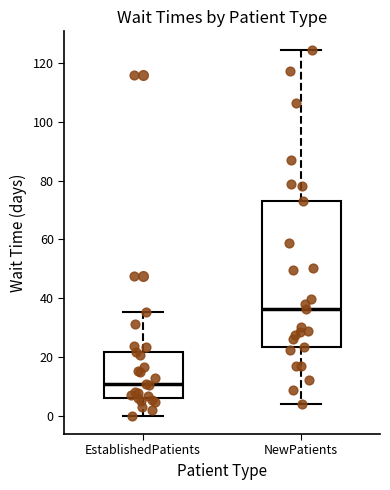

Which box has the lowest median line?

EstablishedPatients